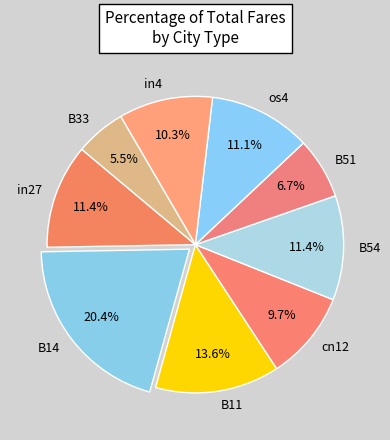

How many segments does this pie chart have?

9